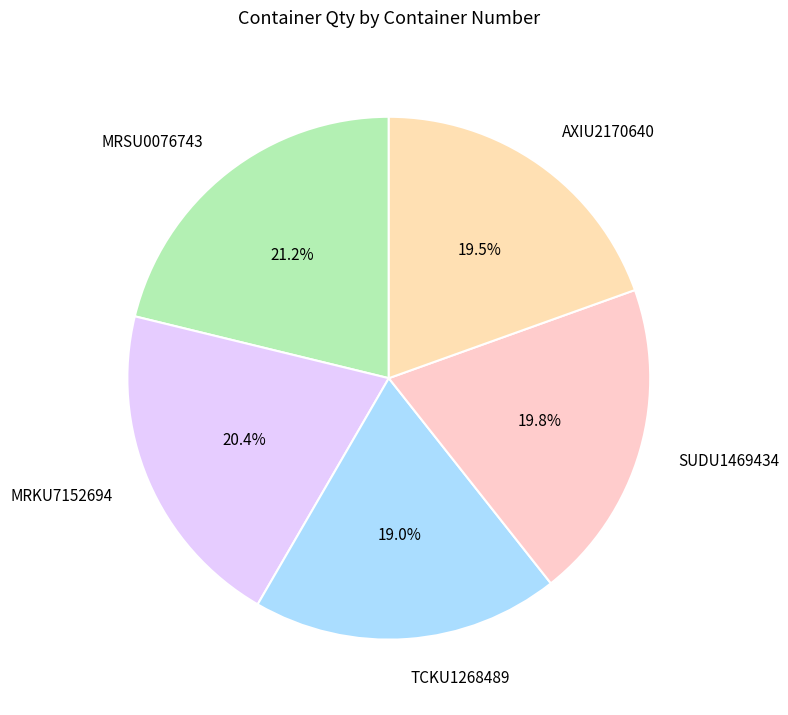

What is the ratio of the value at MRSU0076743 to the value at AXIU2170640?

1.1